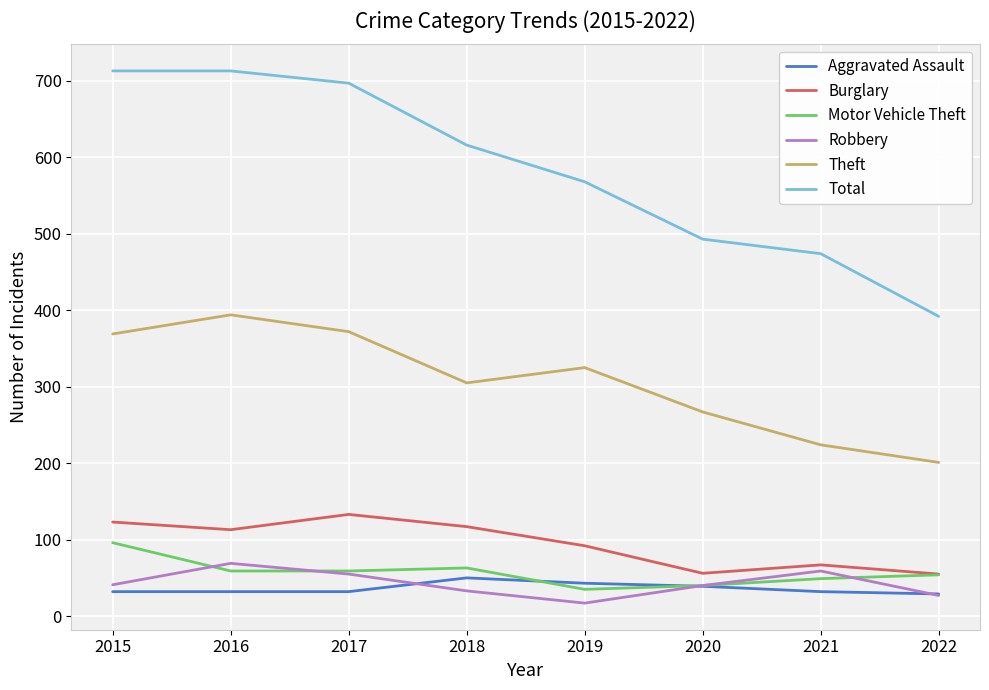

True or false: Robbery and Burglary cross at least once.

False